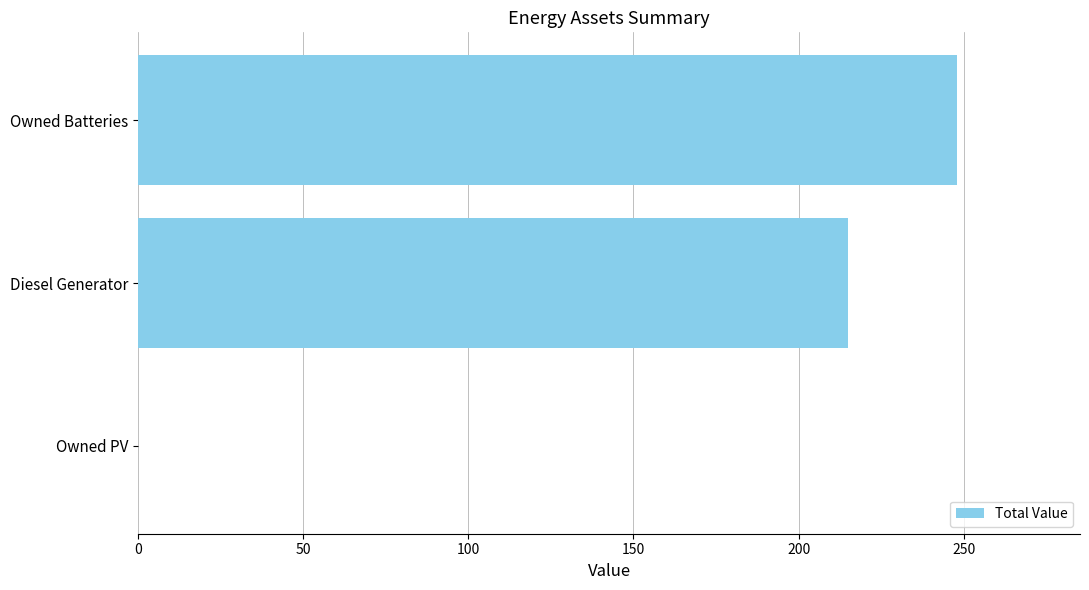

Reading top to bottom, what are all the values shown in this chart?

Owned Batteries=248	Diesel Generator=215	Owned PV=0